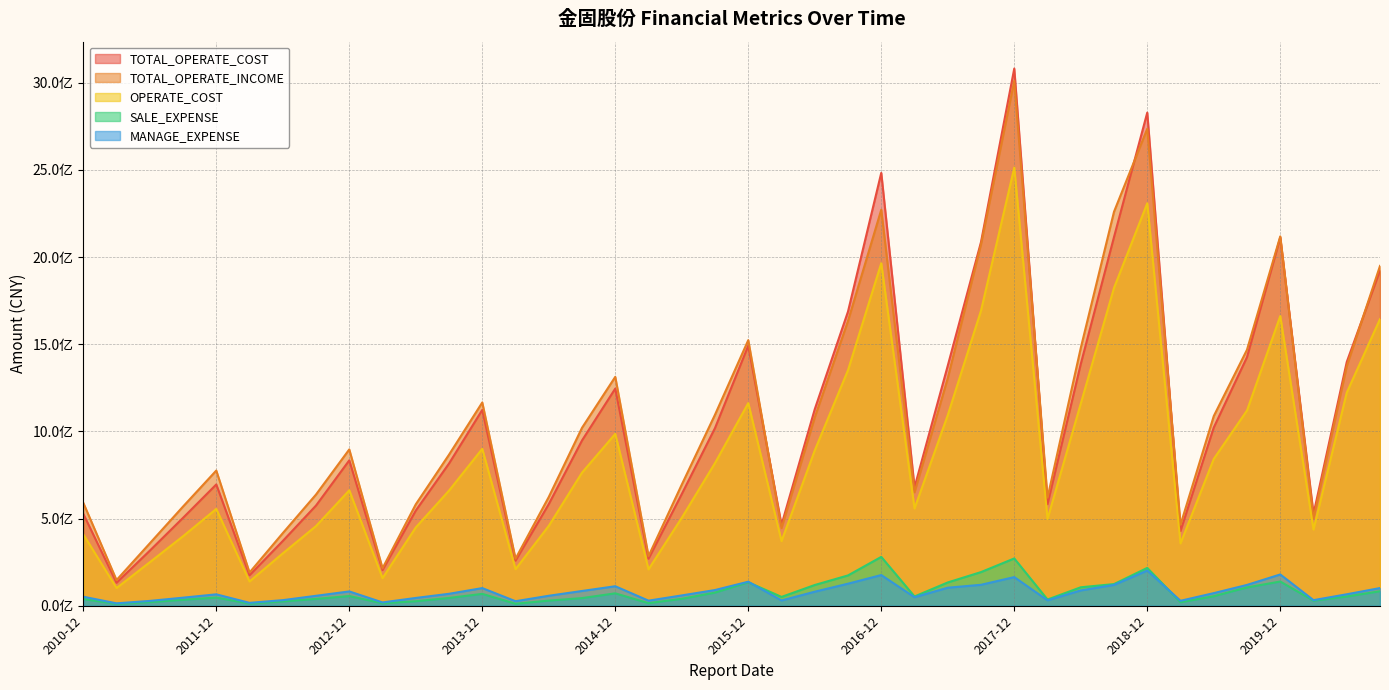

How many interior local valleys does the TOTAL_OPERATE_INCOME series have?

10